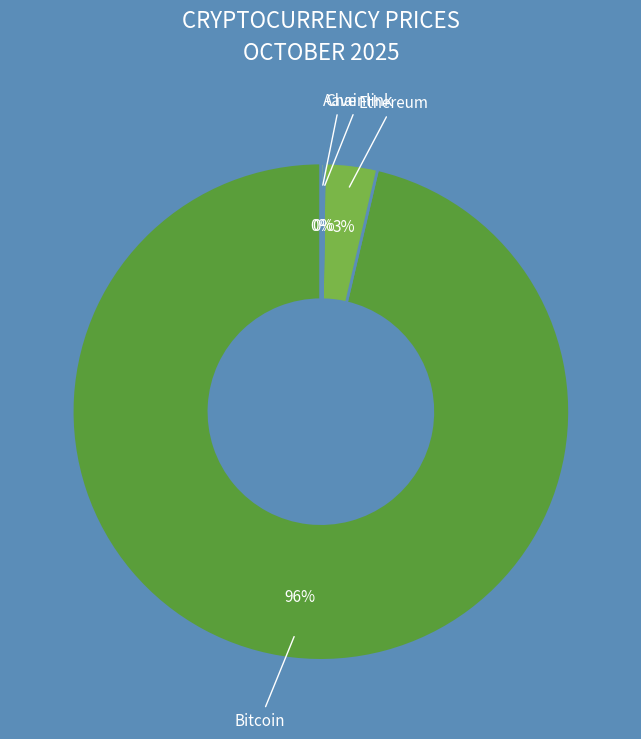

Which slice is the largest?

Bitcoin